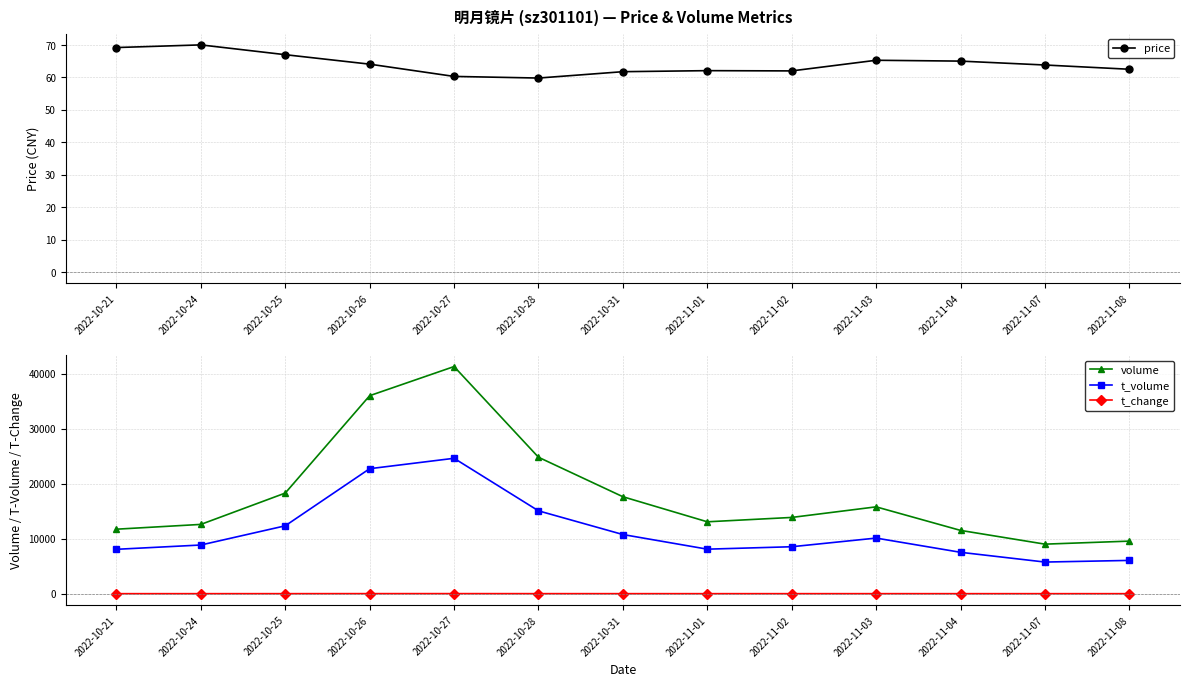

Rank the categories by t_volume value from highest to lowest.

2022-10-27, 2022-10-26, 2022-10-28, 2022-10-25, 2022-10-31, 2022-11-03, 2022-10-24, 2022-11-02, 2022-11-01, 2022-10-21, 2022-11-04, 2022-11-08, 2022-11-07